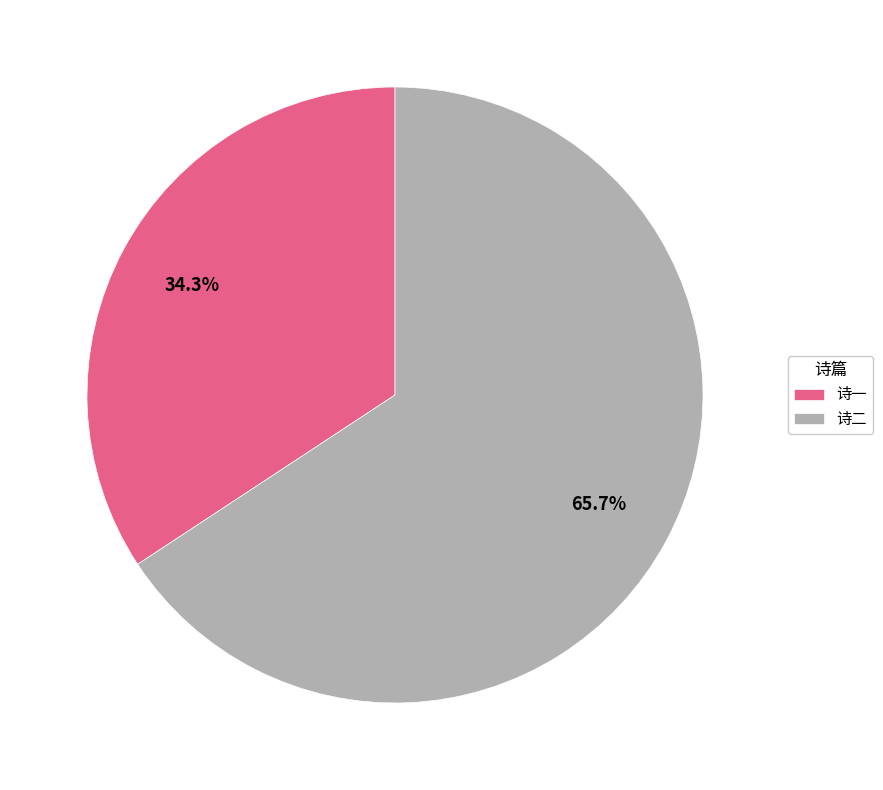

Between 诗一 and 诗二, which is larger?

诗二